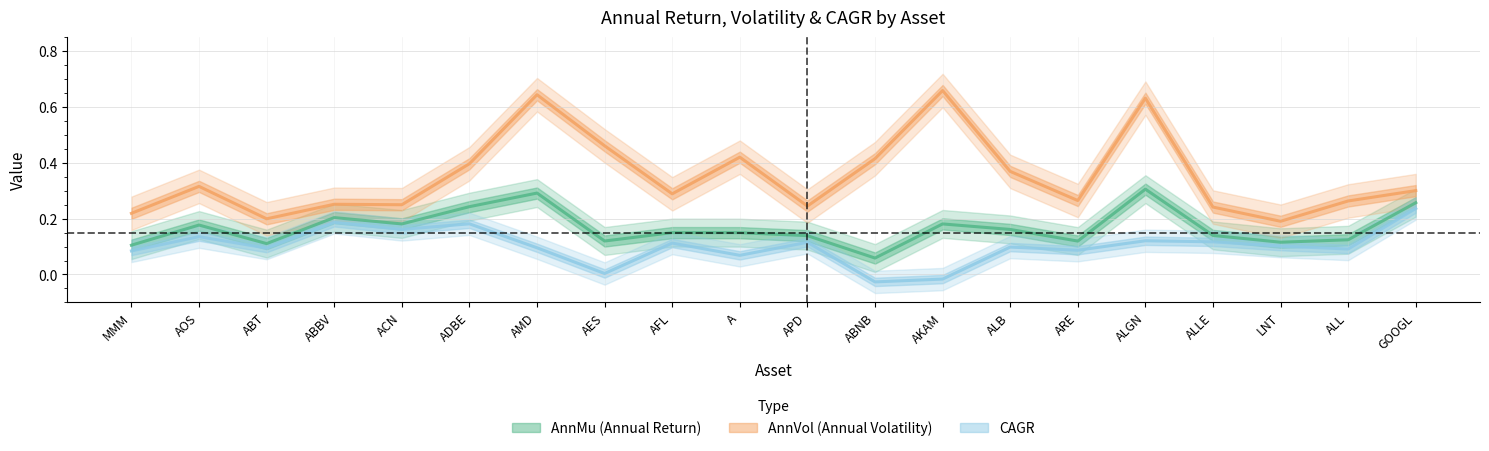

How many values in the CAGR series are below 0?

2